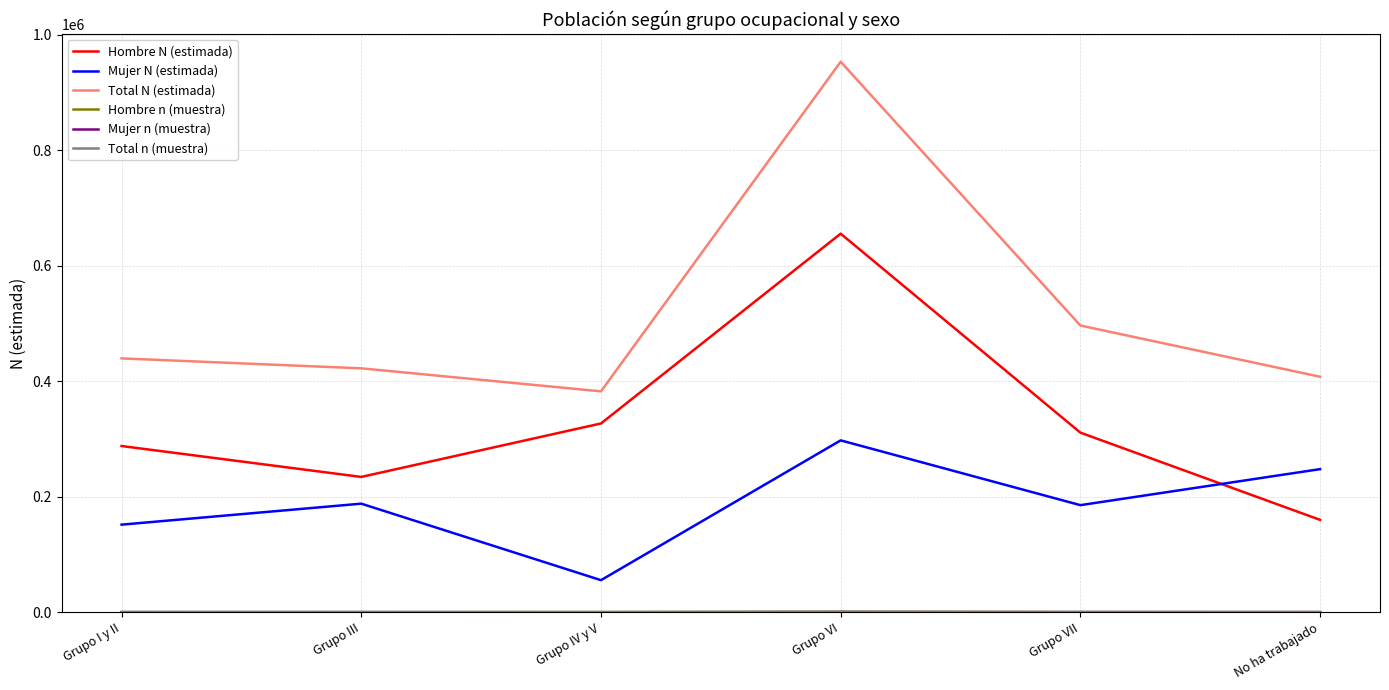

At how many categories does at least one series exceed 899565?

1